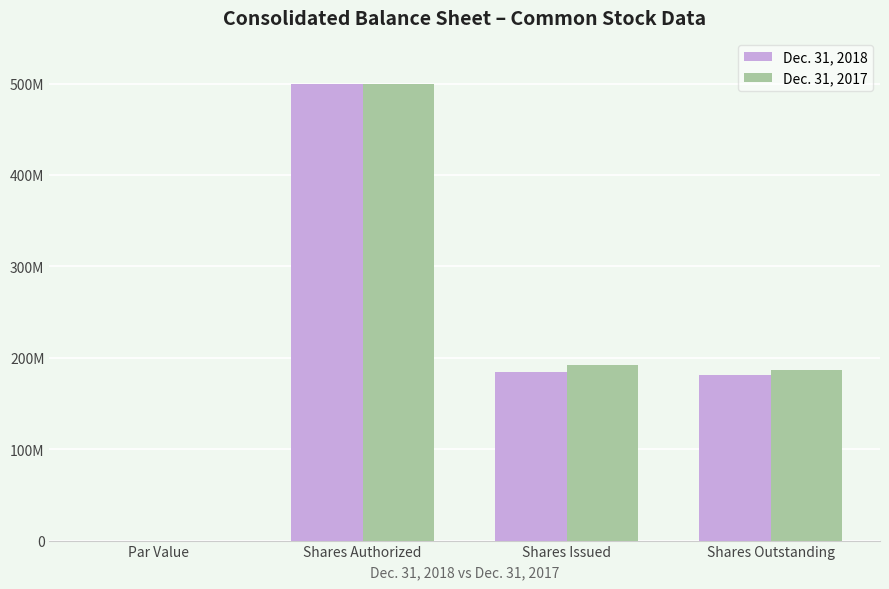

Which series changed the most between Shares Issued and Shares Outstanding?

Dec. 31, 2017